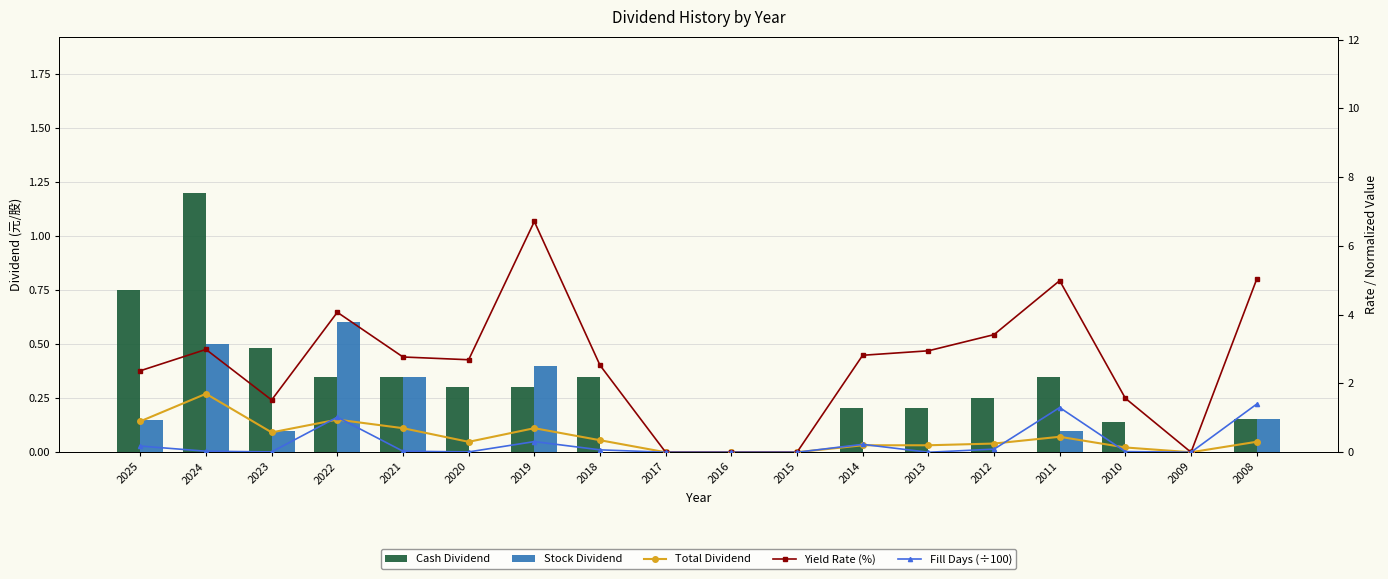

How many groups of bars are there?

18